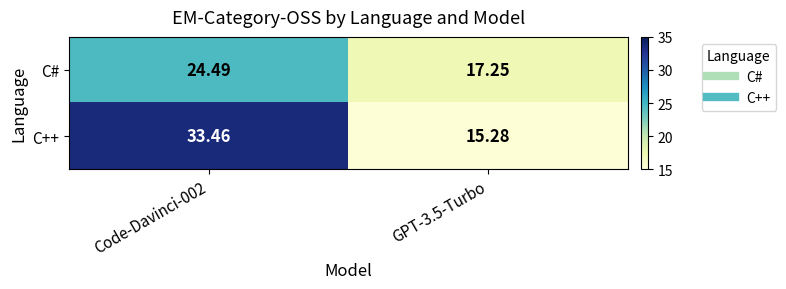

Rank the series by their average value, from highest to lowest.

C++, C#